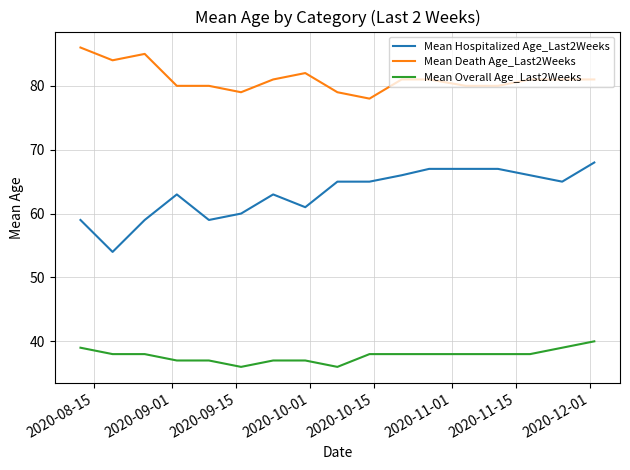

What is the lowest value of the Mean Hospitalized Age_Last2Weeks series?

54